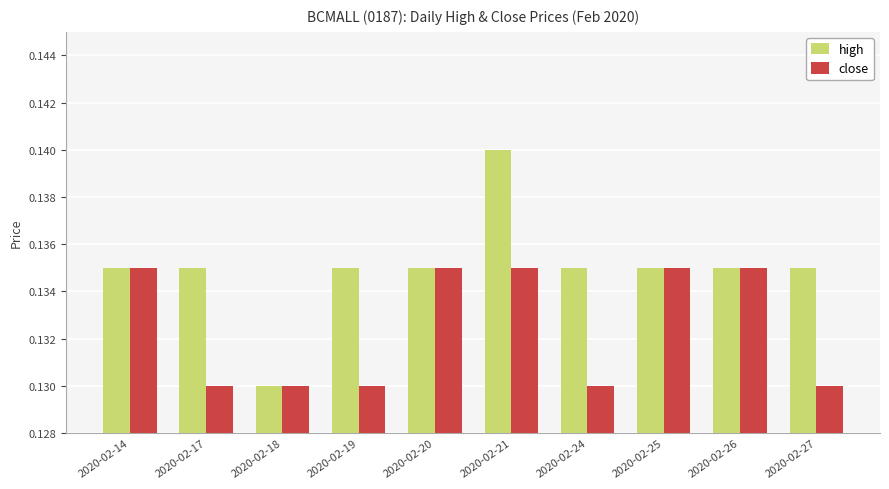

What is the sum of all high values?

1.4